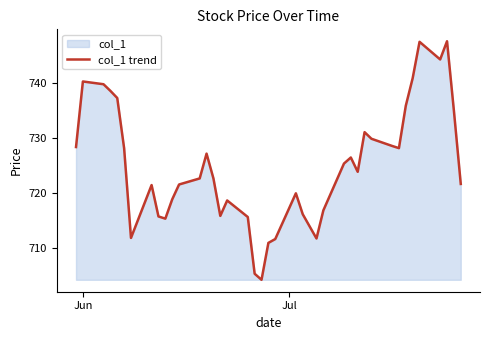

What is the maximum value shown in the chart?

747.6